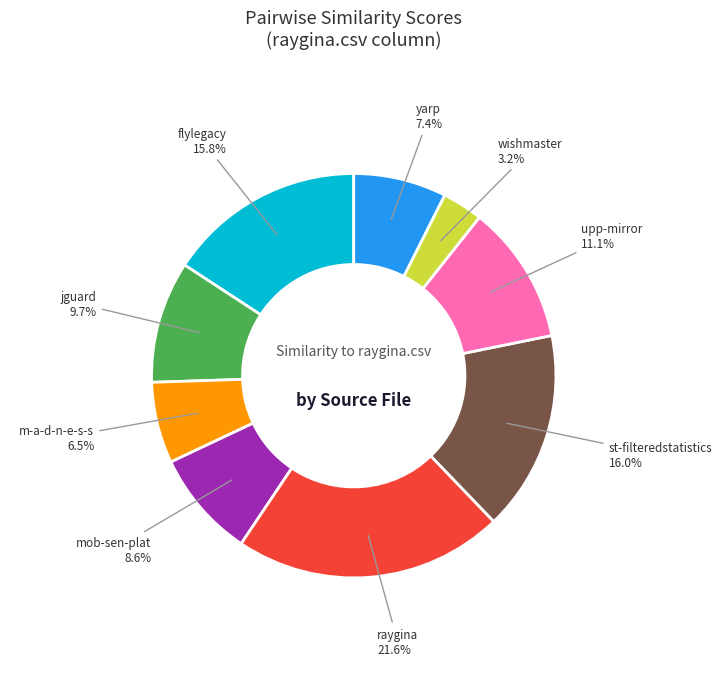

Is there a majority slice in this chart?

No